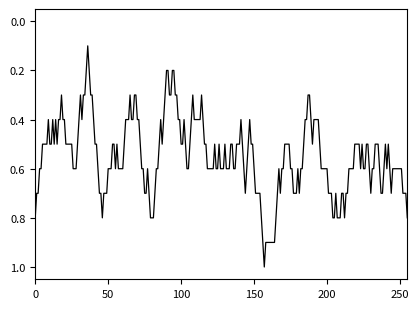

What is the greatest value displayed?

1.0